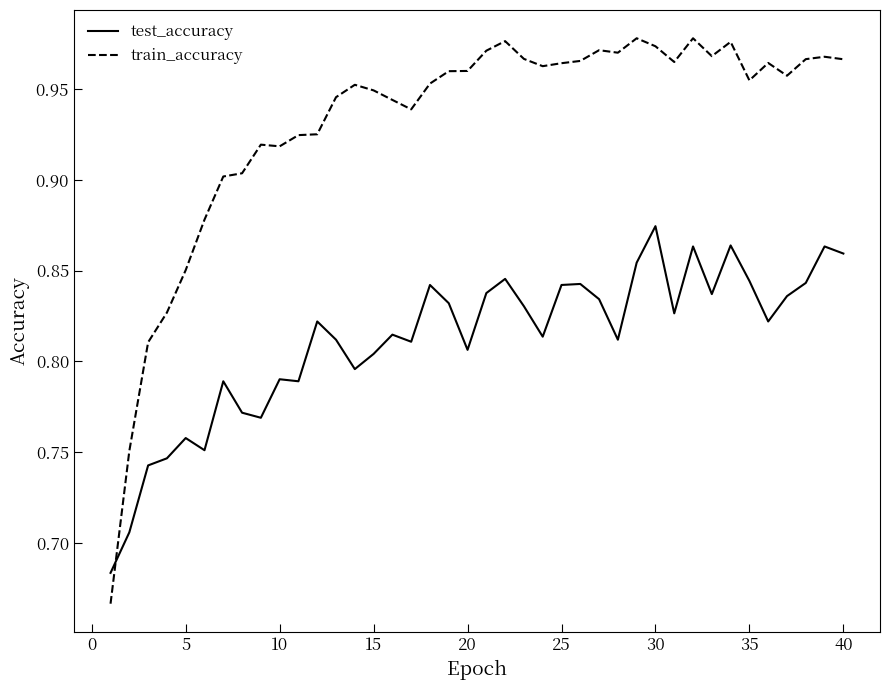

Rank the series by their average value, from lowest to highest.

test_accuracy, train_accuracy